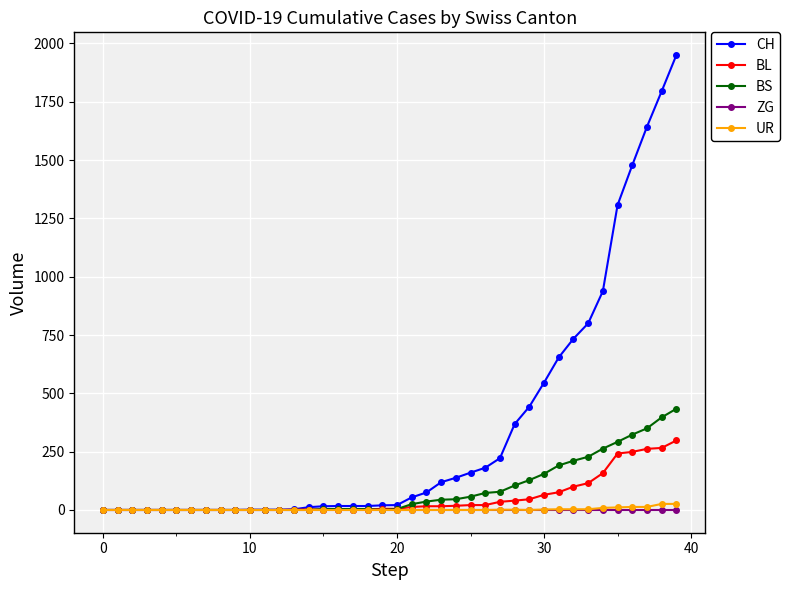

Which series has the largest range (max minus min)?

CH